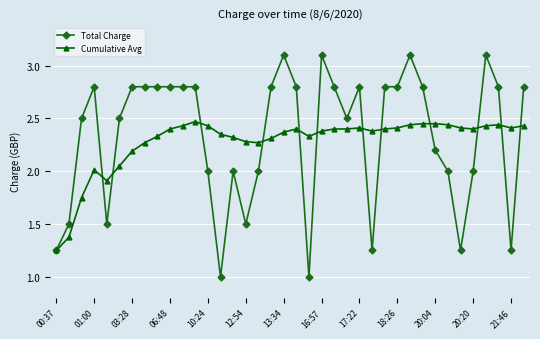

What is the difference between the maximum and second lowest values in the Cumulative Avg series?

1.1